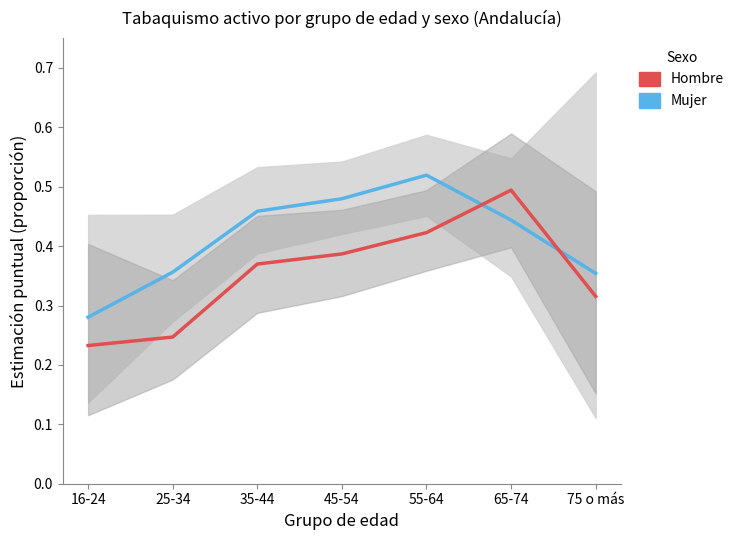

How many intersections are there between Mujer and Hombre?

2